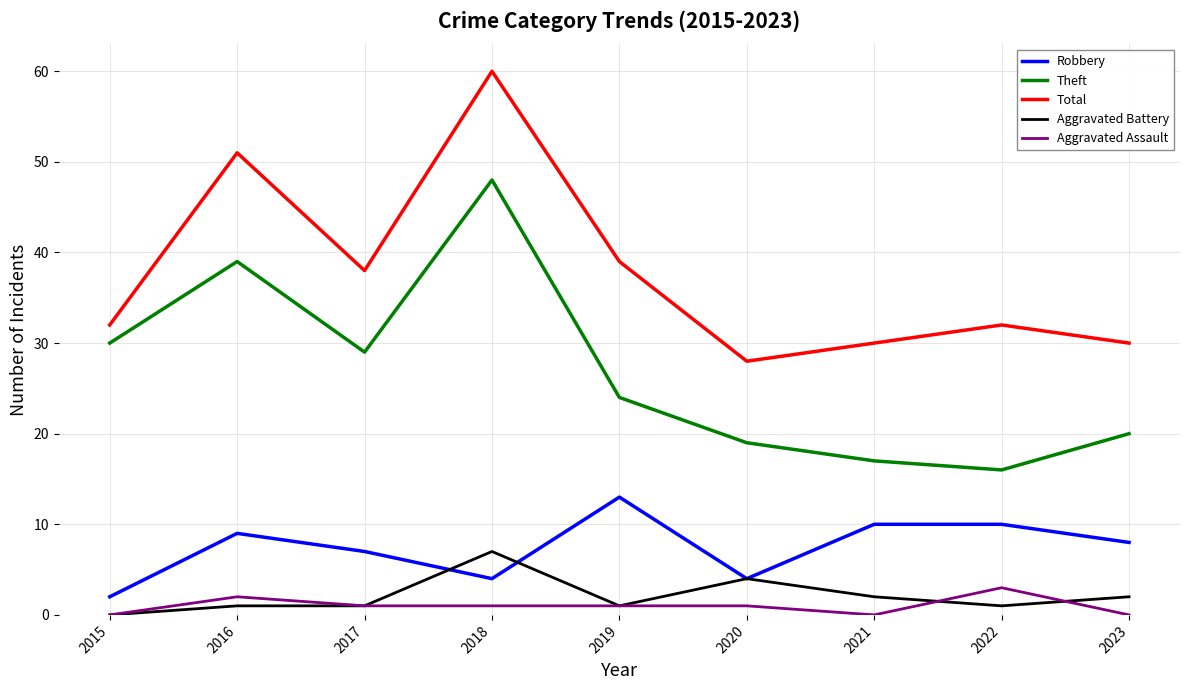

Reading left to right, list all the values displayed in this chart.

Robbery: 2015=2	2016=9	2017=7	2018=4	2019=13	2020=4	2021=10	2022=10	2023=8
Theft: 2015=30	2016=39	2017=29	2018=48	2019=24	2020=19	2021=17	2022=16	2023=20
Total: 2015=32	2016=51	2017=38	2018=60	2019=39	2020=28	2021=30	2022=32	2023=30
Aggravated Battery: 2015=0	2016=1	2017=1	2018=7	2019=1	2020=4	2021=2	2022=1	2023=2
Aggravated Assault: 2015=0	2016=2	2017=1	2018=1	2019=1	2020=1	2021=0	2022=3	2023=0